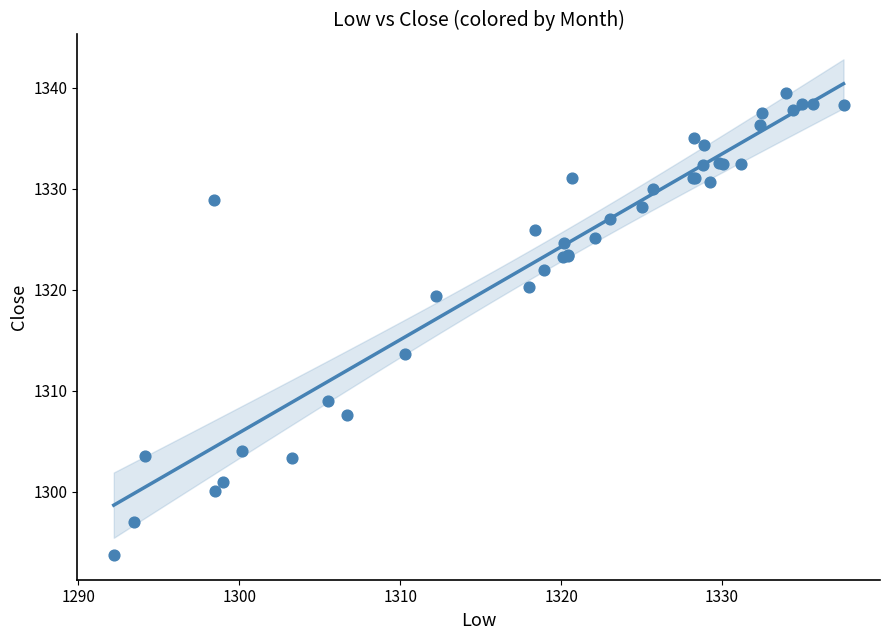

What Y value in the scatter plot is closest to 1316?

1313.6